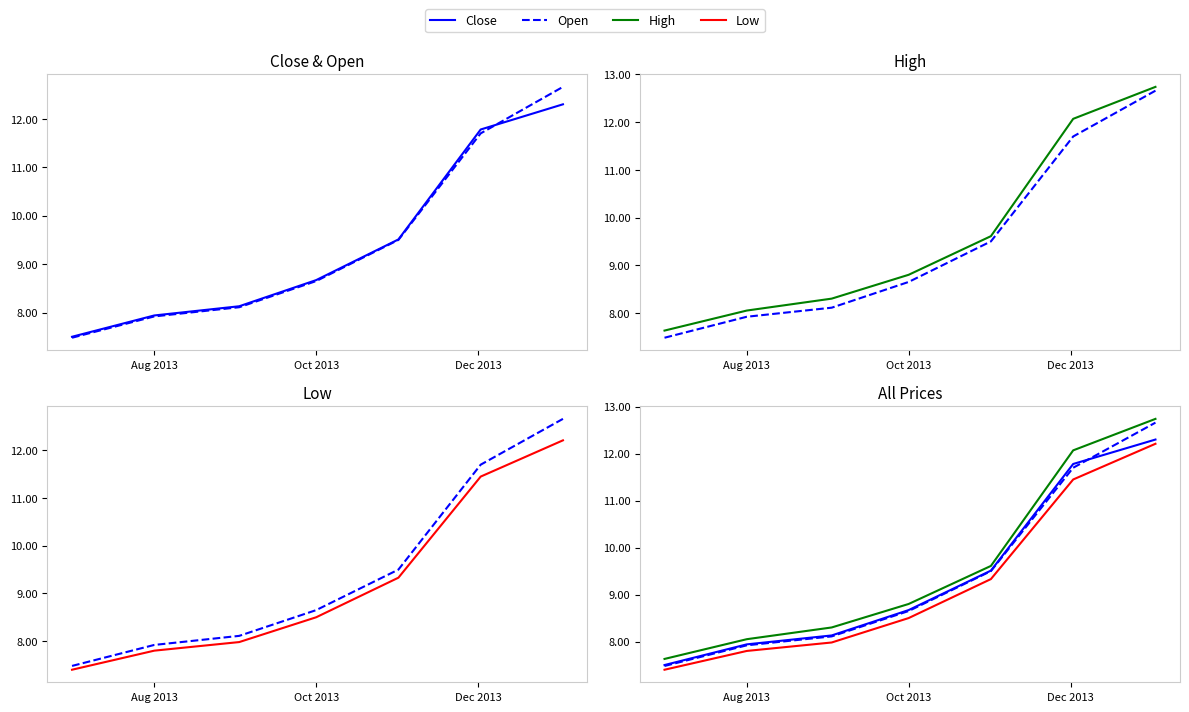

True or false: Close has more than 2 interior local peaks.

False